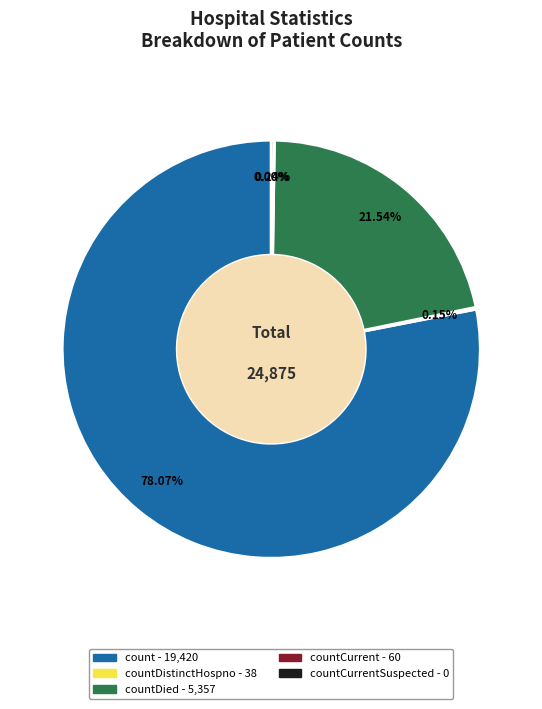

Count the number of slices in the pie.

5